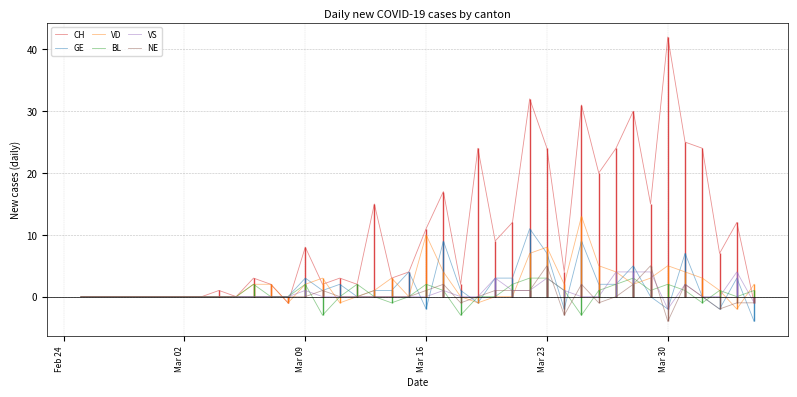

The value of NE at Mar 23 is 2. True or false?

False